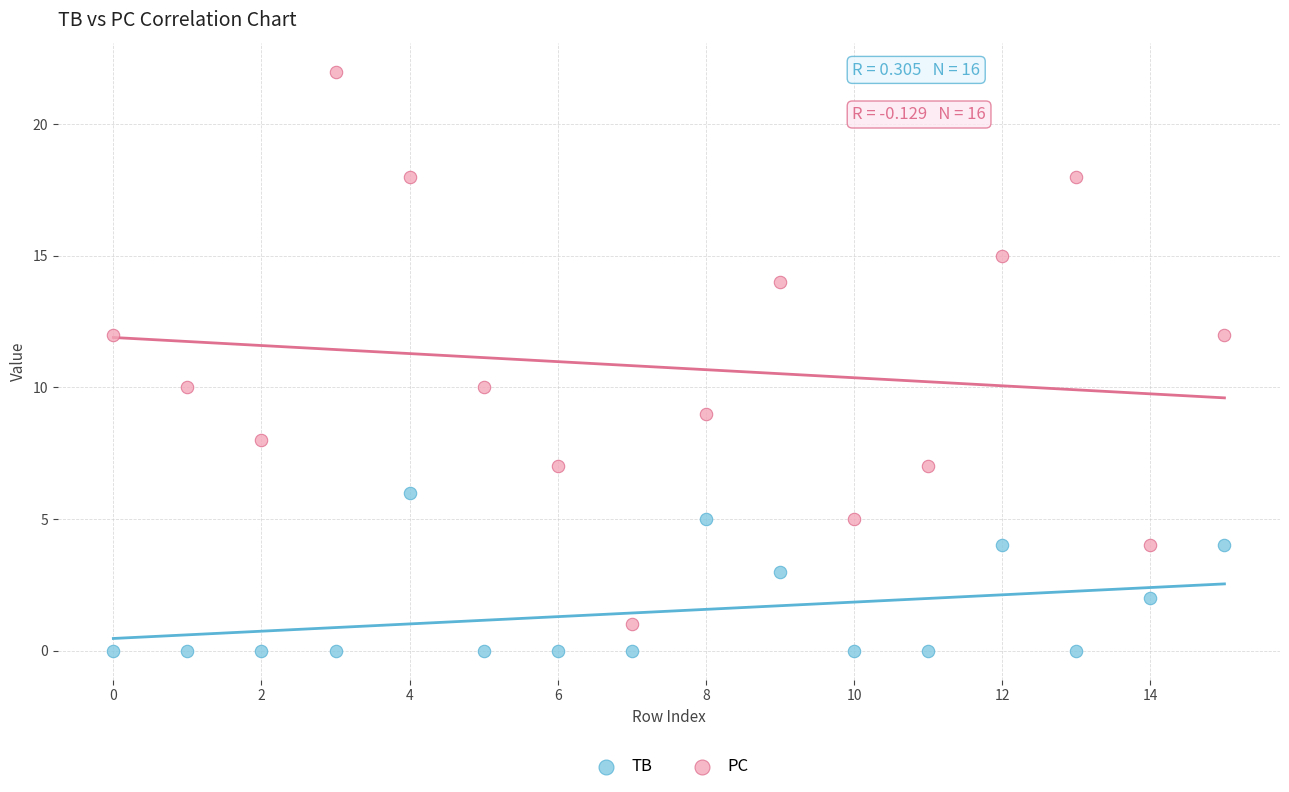

Which series contains the highest Y value?

PC